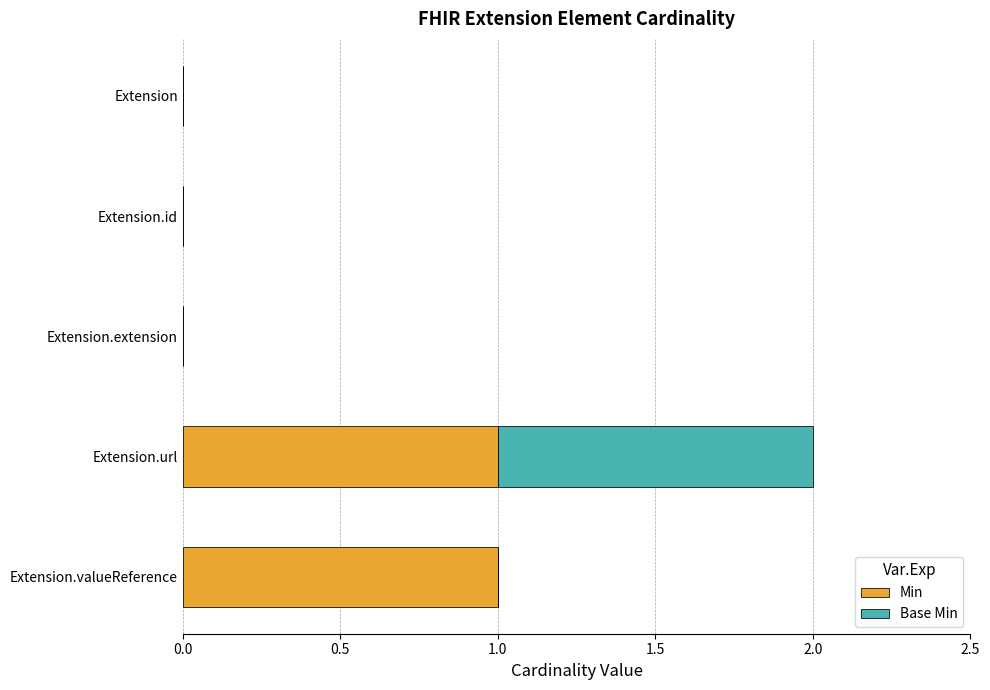

At which category is the sum across all series the highest?

Extension.url